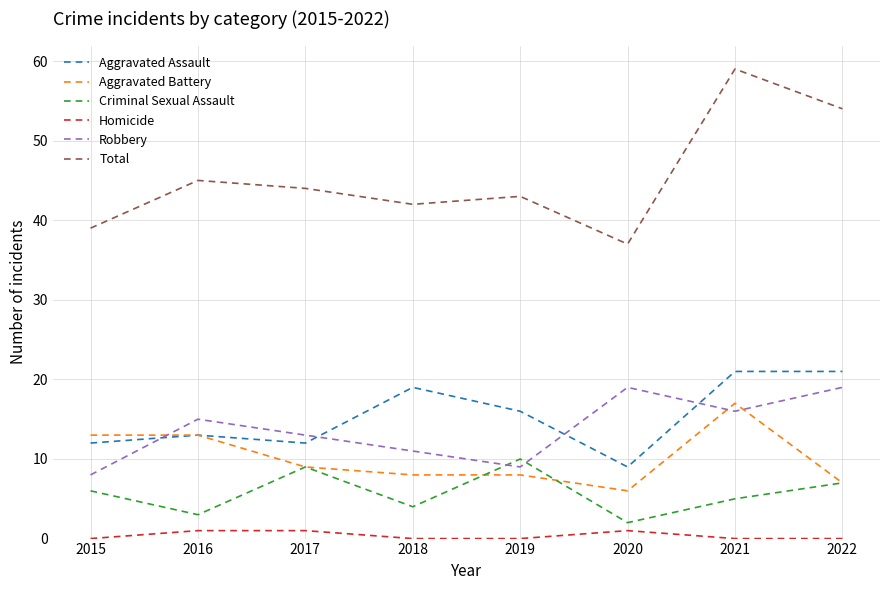

True or false: Aggravated Battery and Total intersect in this chart.

False